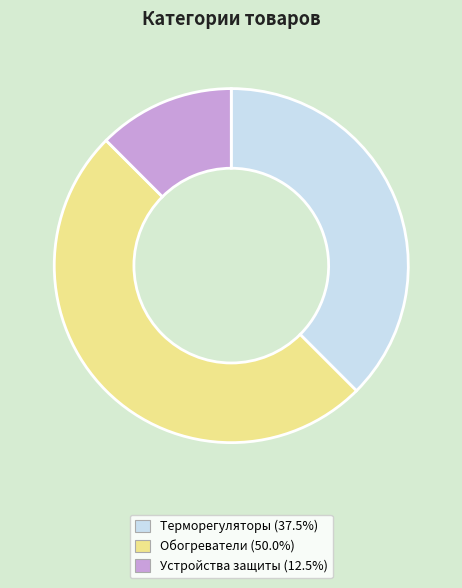

How many segments does this pie chart have?

3